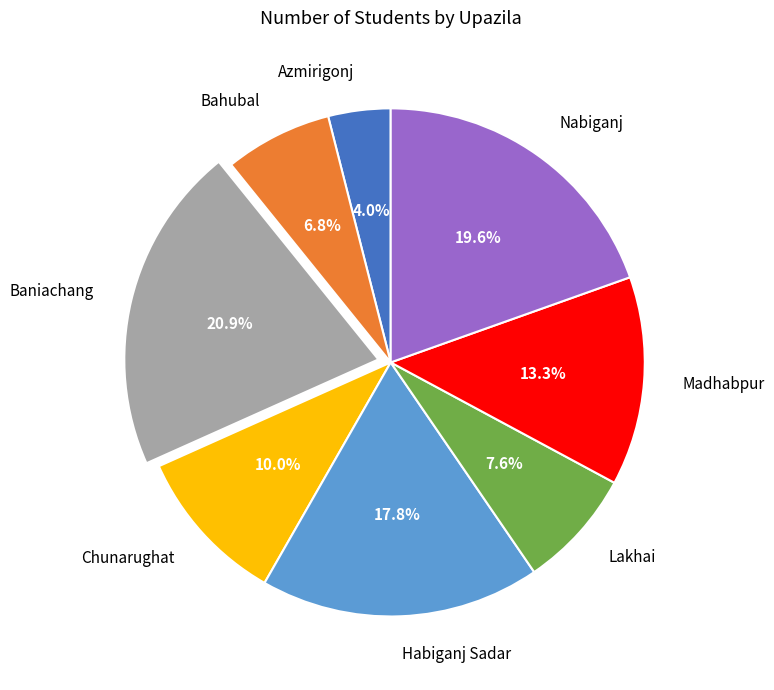

To the nearest percent, what portion does Azmirigonj represent?

4%